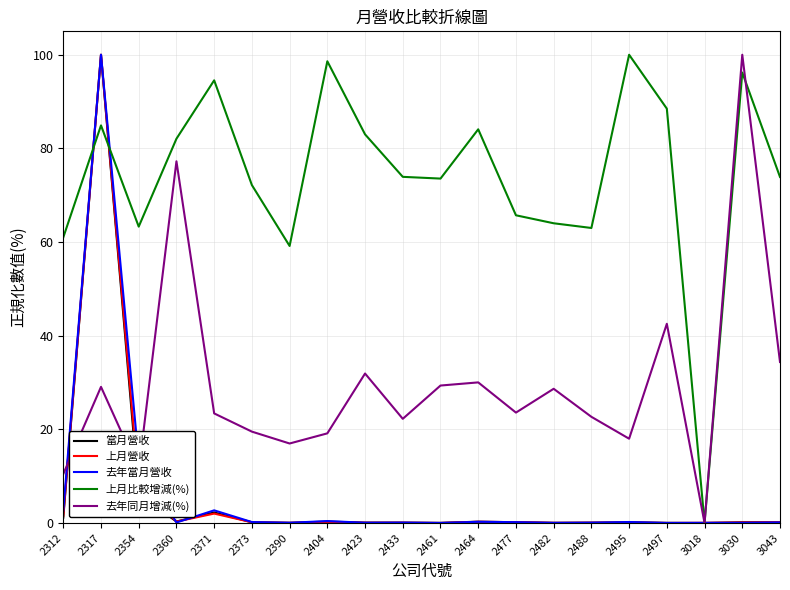

What is the highest value of the 上月比較增減(%) series?

100.0